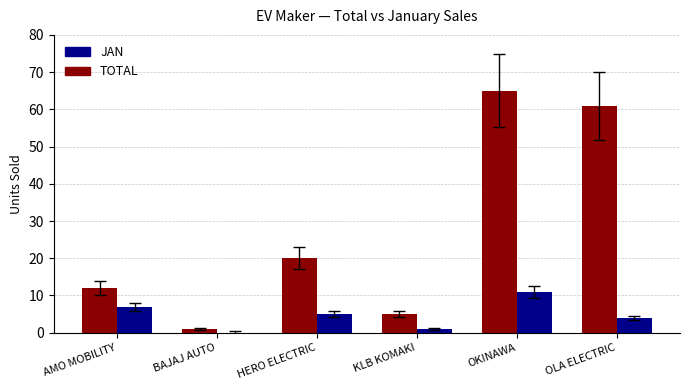

What is the total value across all series at HERO ELECTRIC?

25